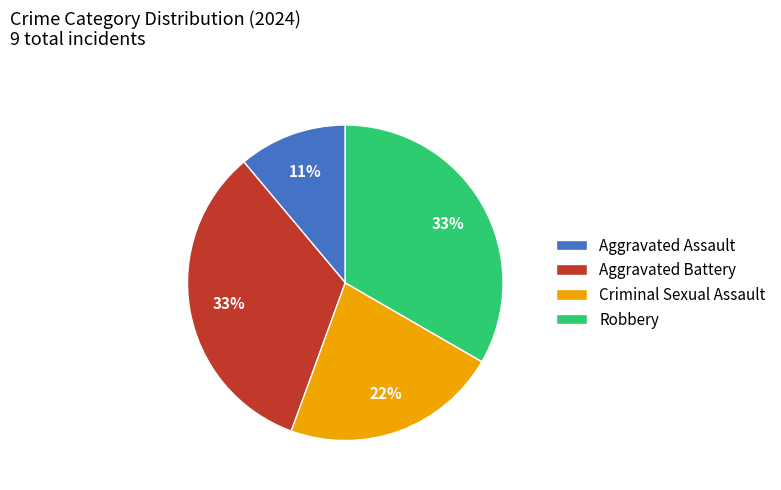

Does Criminal Sexual Assault account for over 50% of the chart?

No